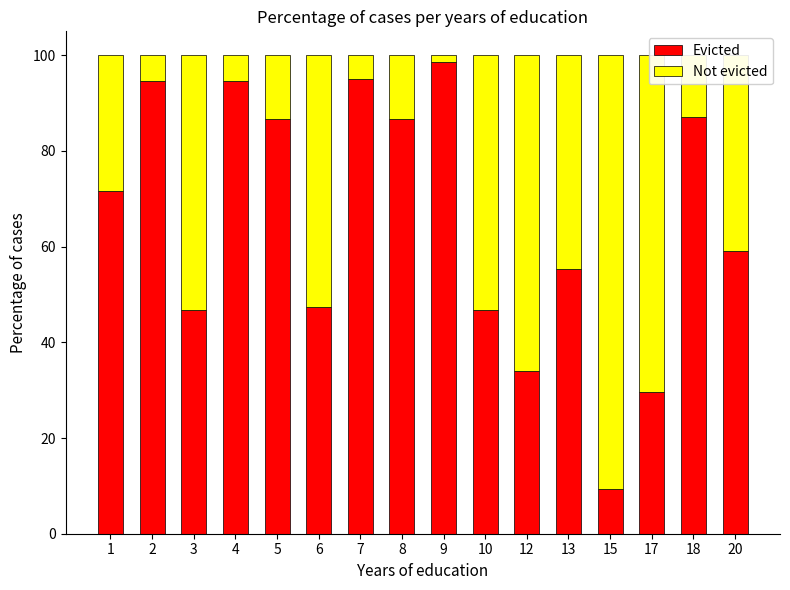

The Evicted series shows 27.3 at 4. True or false?

False